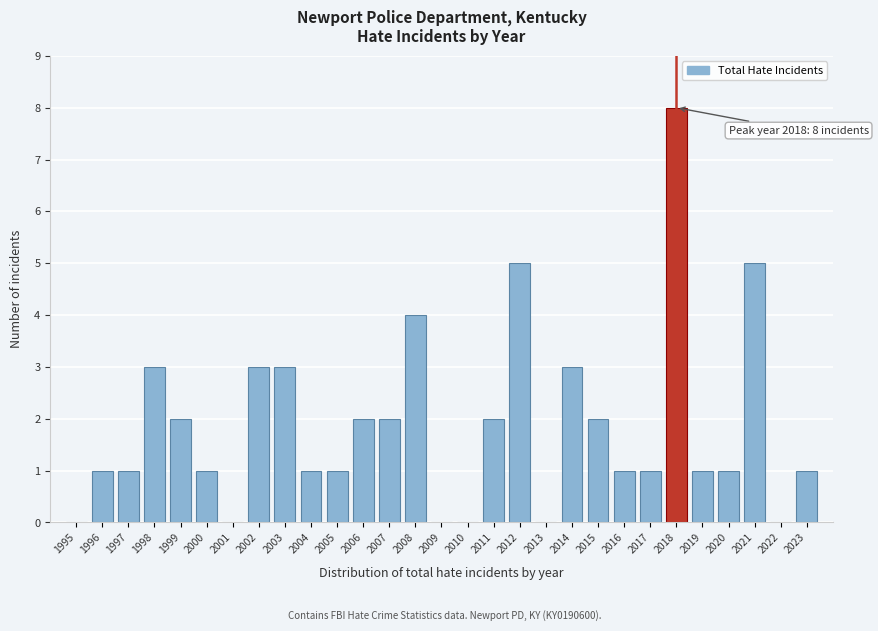

Reading left to right, extract all data points from this chart.

1995=0	1996=1	1997=1	1998=3	1999=2	2000=1	2001=0	2002=3	2003=3	2004=1	2005=1	2006=2	2007=2	2008=4	2009=0	2010=0	2011=2	2012=5	2013=0	2014=3	2015=2	2016=1	2017=1	2018=8	2019=1	2020=1	2021=5	2022=0	2023=1